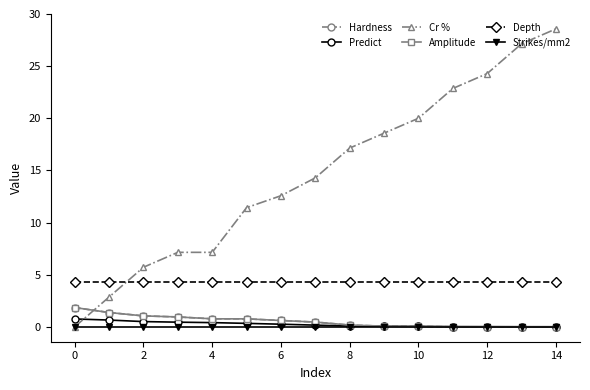

Is this an area chart (filled region under the line)?

No